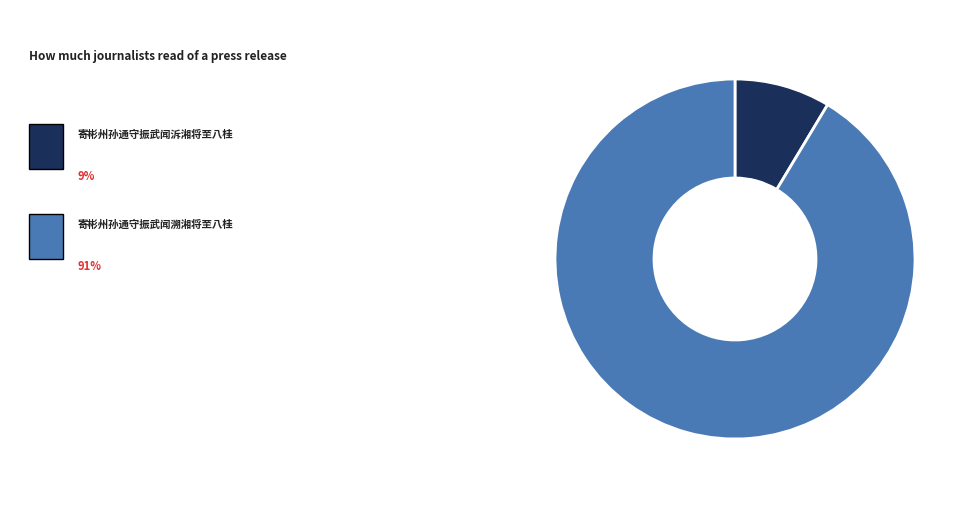

Is there a majority slice in this chart?

Yes